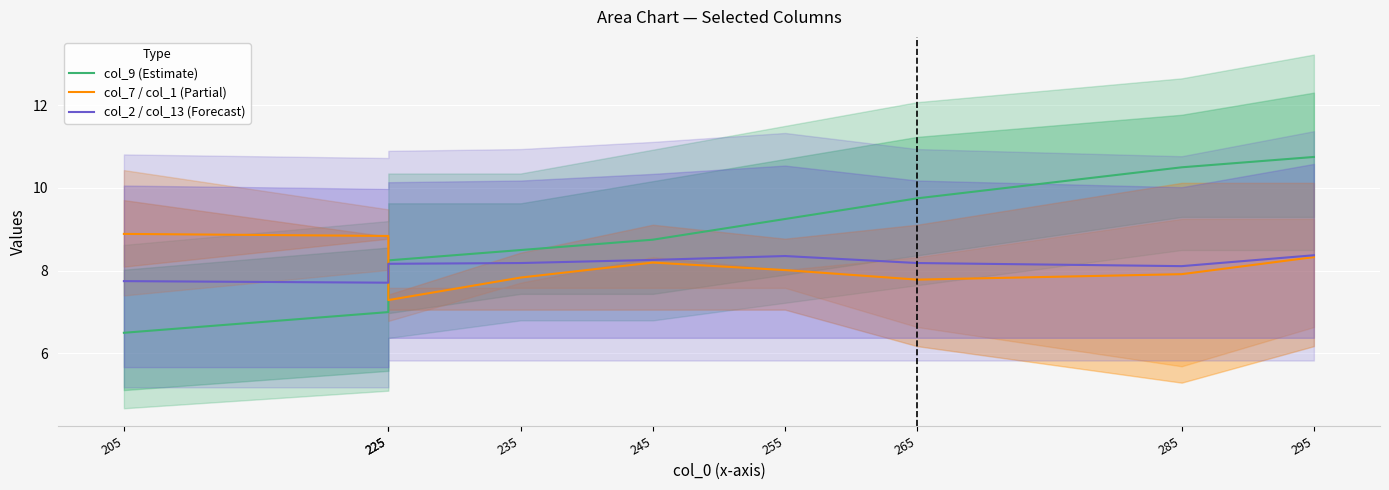

True or false: col_7 / col_1 (Partial) has more than 0 interior local peaks.

True